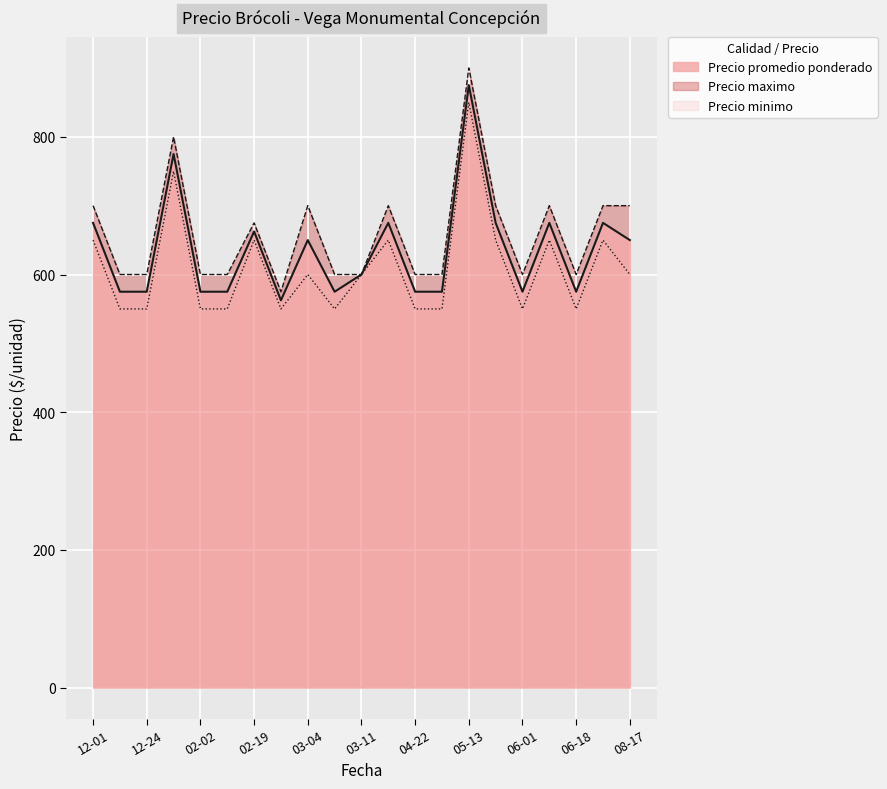

List the series in order of their overall mean, lowest first.

Precio minimo, Precio promedio ponderado, Precio maximo